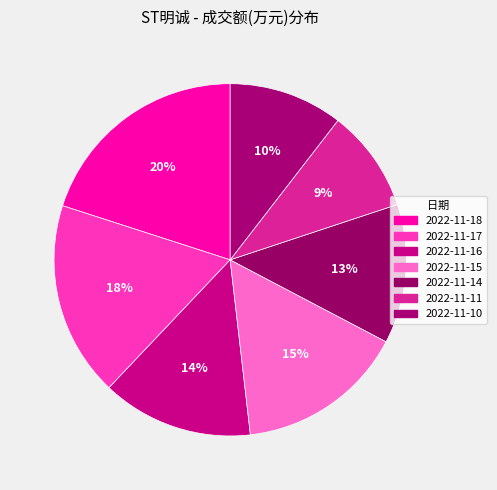

To the nearest percent, what is the average slice percentage?

14%